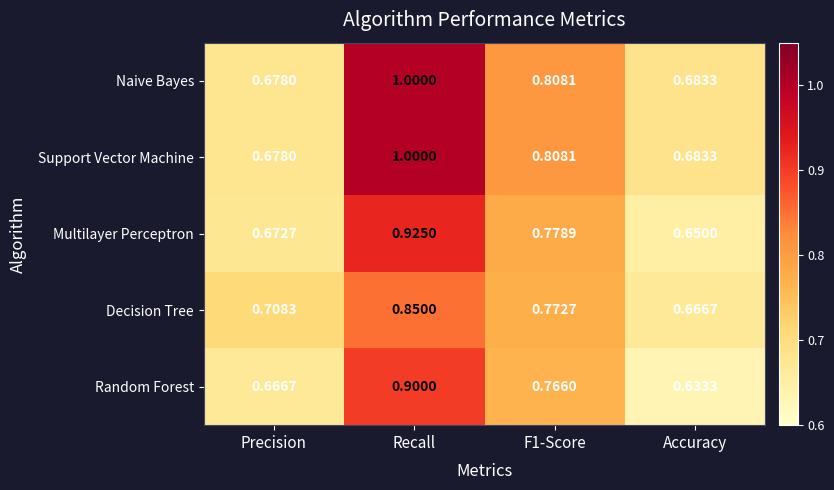

Is the value of Multilayer Perceptron at F1-Score greater than the value of Decision Tree at Precision?

Yes